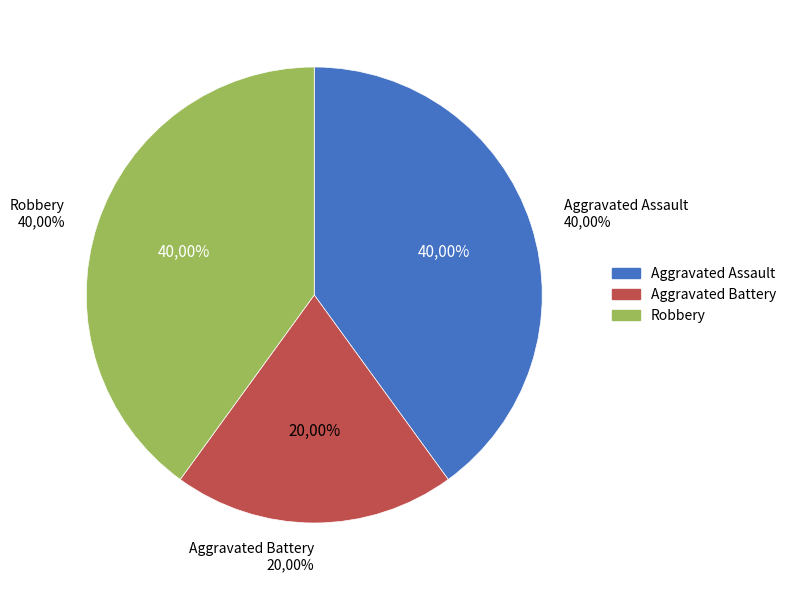

To the nearest percent, what percentage of the pie is Aggravated Assault?

40%